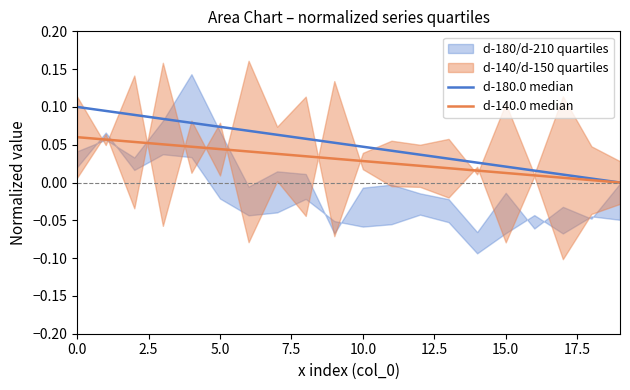

How many positive values does the d-140.0 median series have?

19